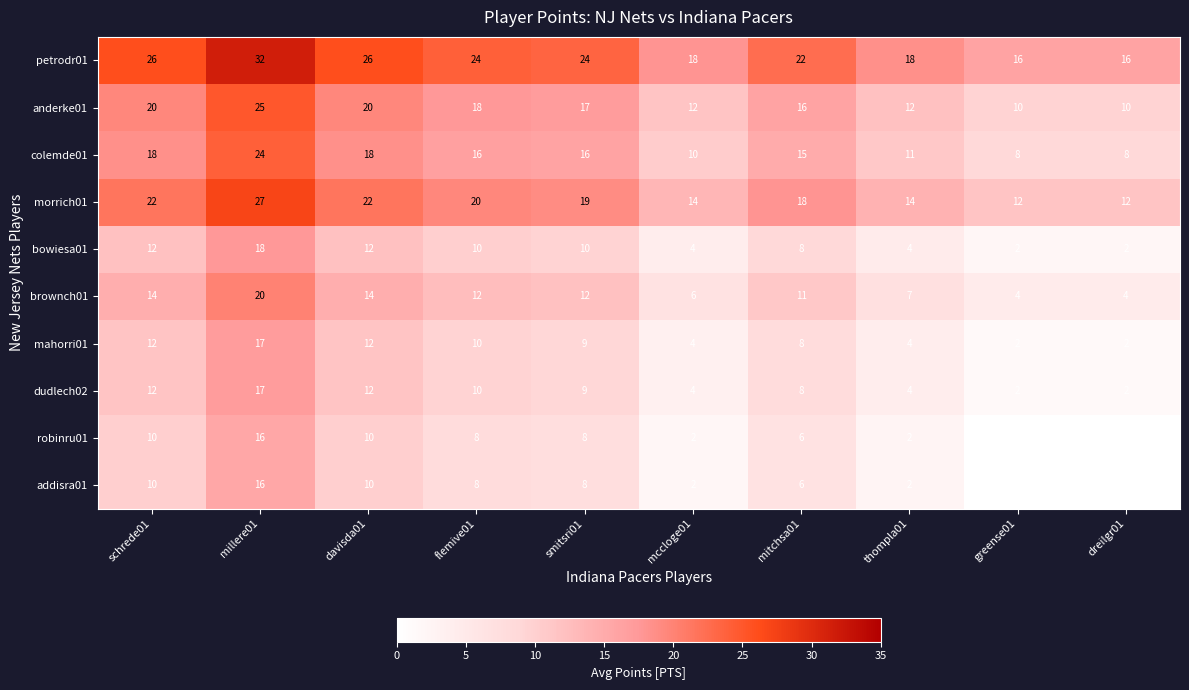

What is the difference between the highest and lowest values at flemive01?

16